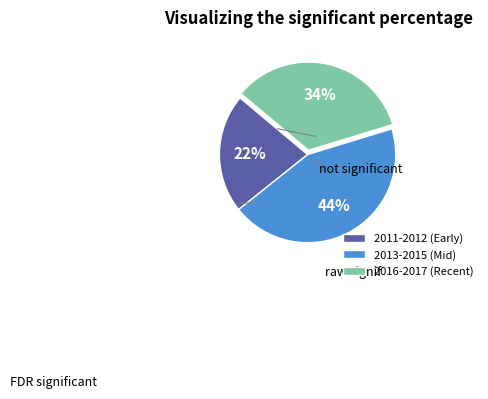

Is the sum of 2016-2017 (Recent) and 2011-2012 (Early) greater than half?

Yes